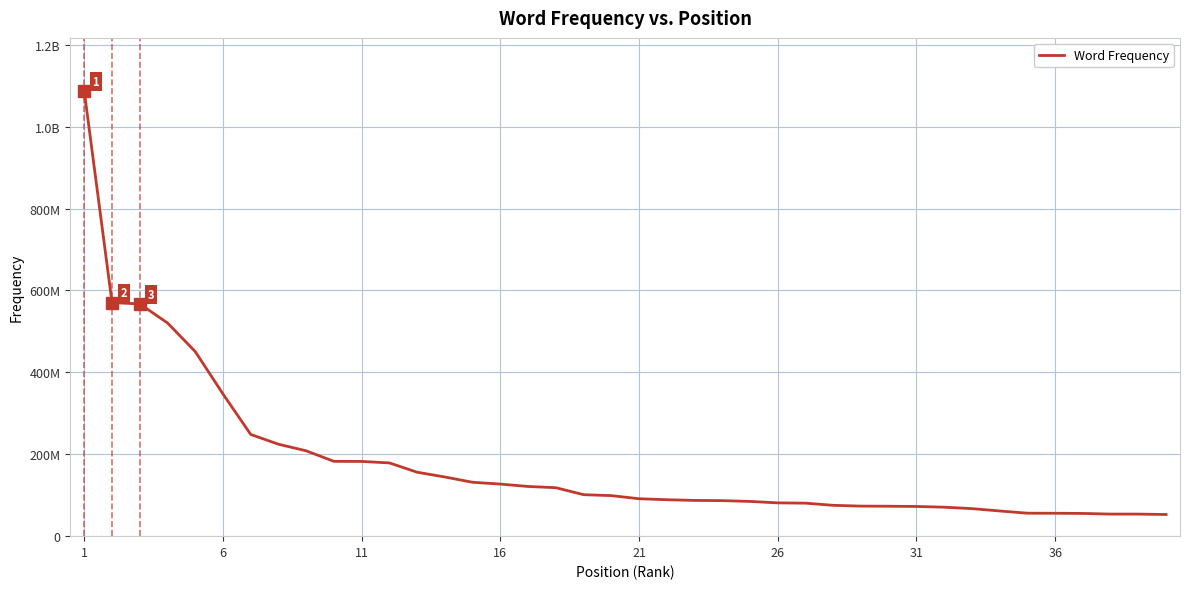

What is the maximum value shown in the chart?

1086322084